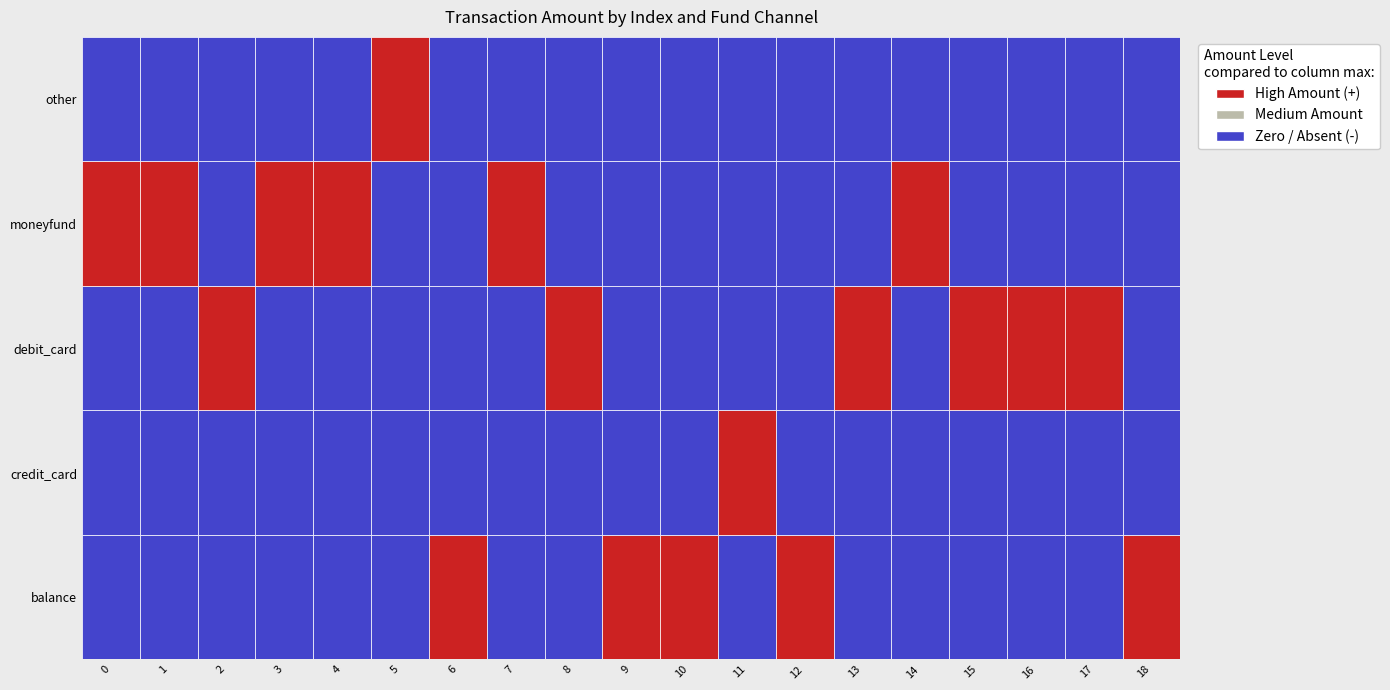

Count the number of categories in the chart.

19